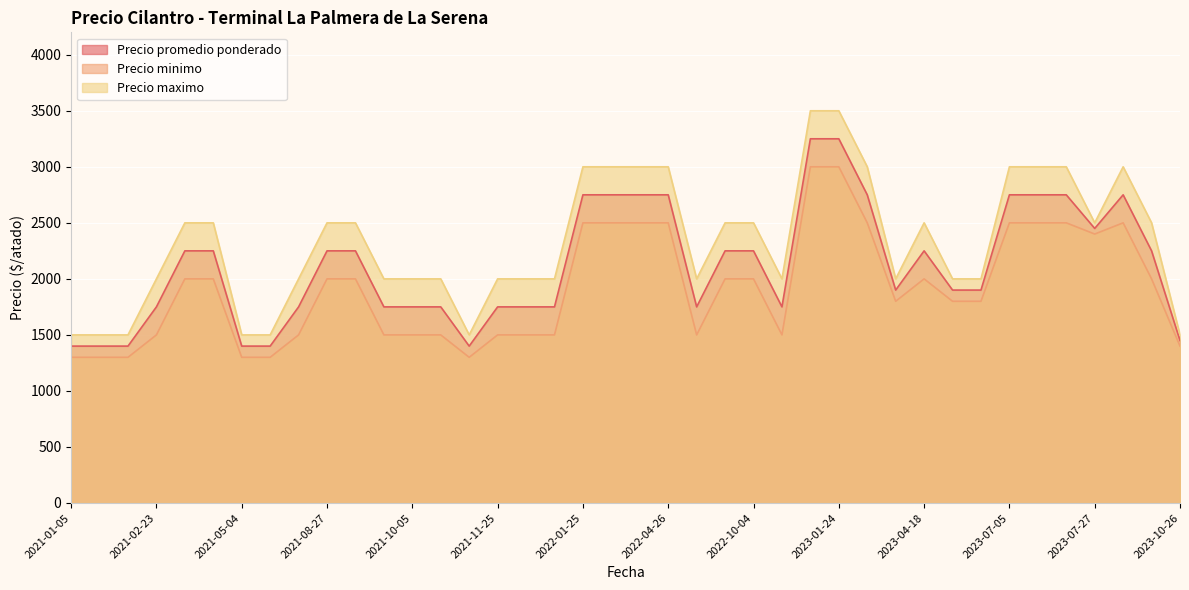

At which label is Precio minimo closest to 2150?

2021-08-27